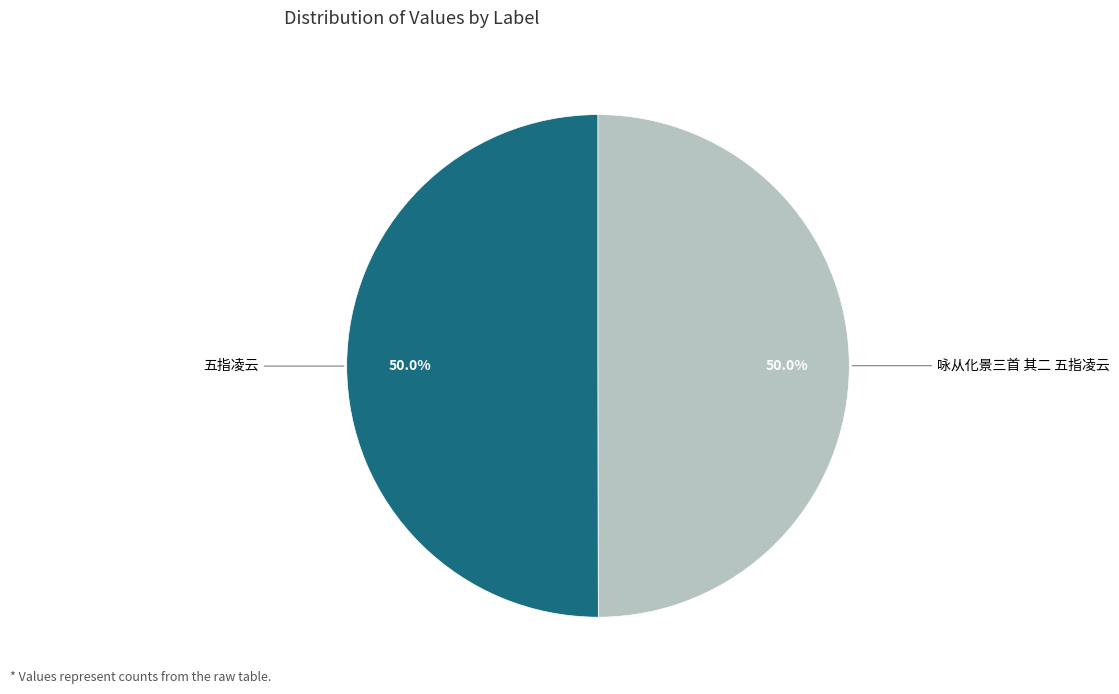

Which slice is the smallest?

咏从化景三首 其二 五指凌云